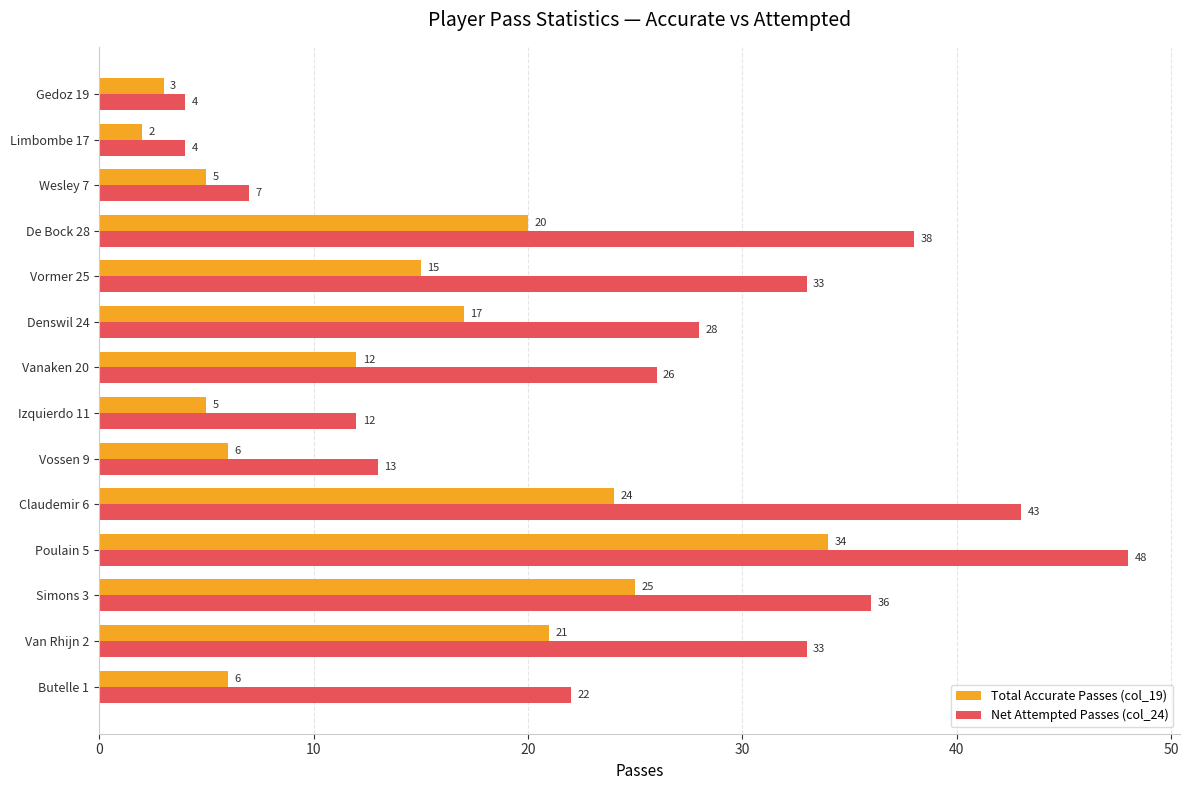

At how many categories does at least one series exceed 3?

14